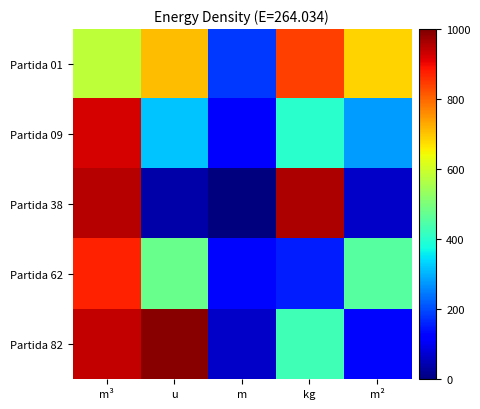

Between m³ and m, which series saw the biggest shift?

Partida 38